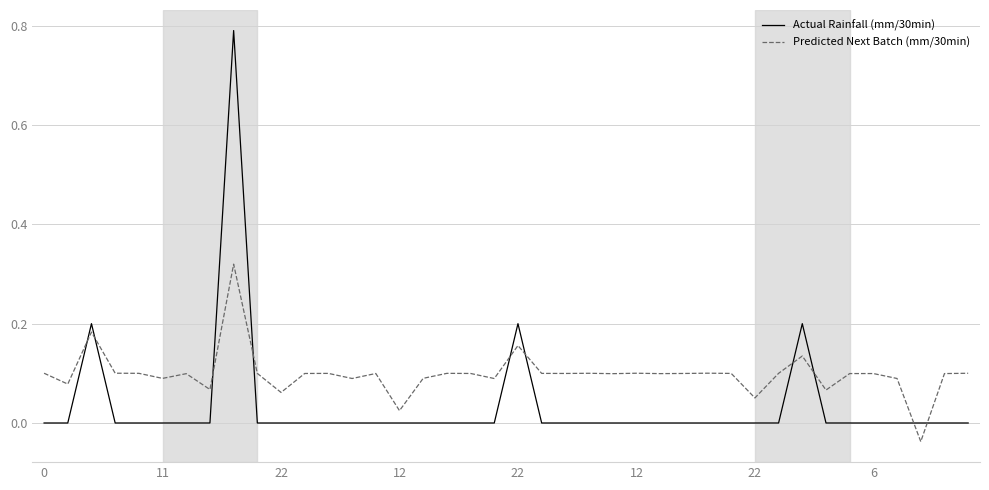

Count the Actual Rainfall (mm/30min) values in the range 0 to 1.

40